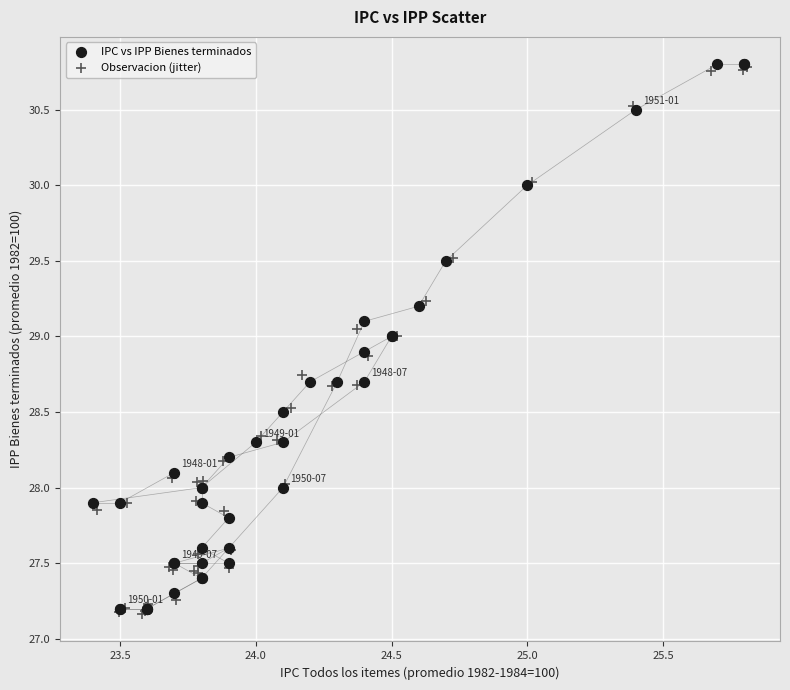

What are all the series names shown in the legend?

IPC vs IPP Bienes terminados, Observacion (jitter)